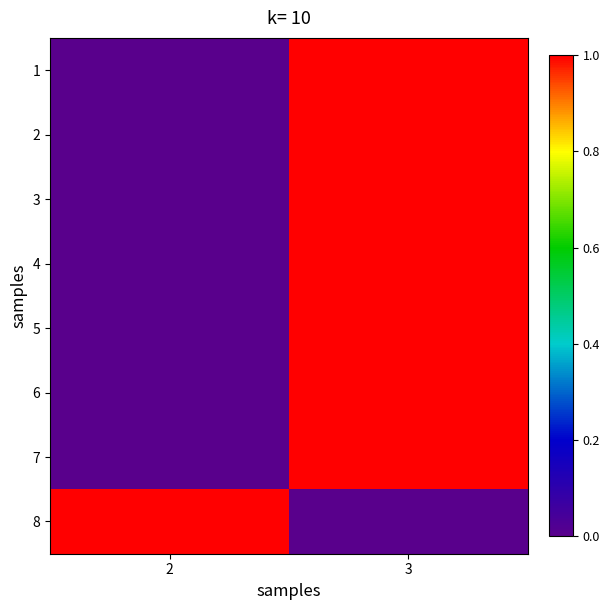

Rank the series by their maximum value, from highest to lowest.

1, 2, 3, 4, 5, 6, 7, 8